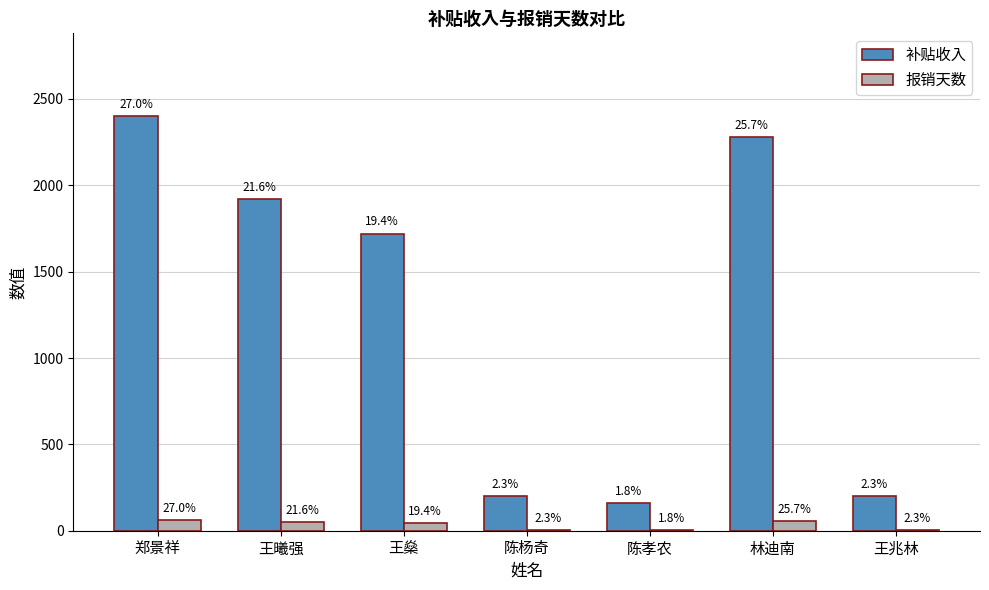

Are the bars horizontal?

No